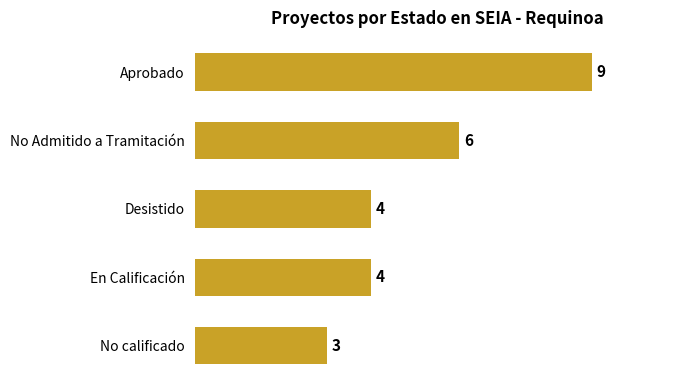

Between No calificado and Desistido, which is larger?

Desistido